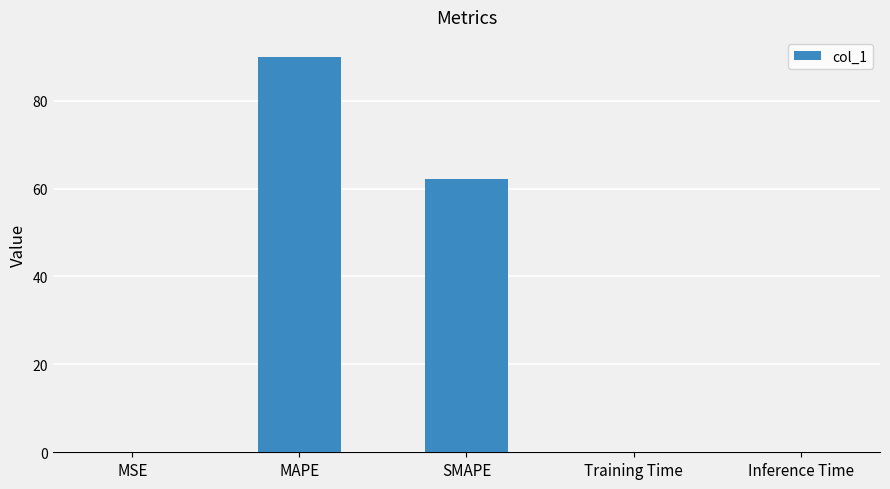

Where is the data nearest to the value 45?

SMAPE